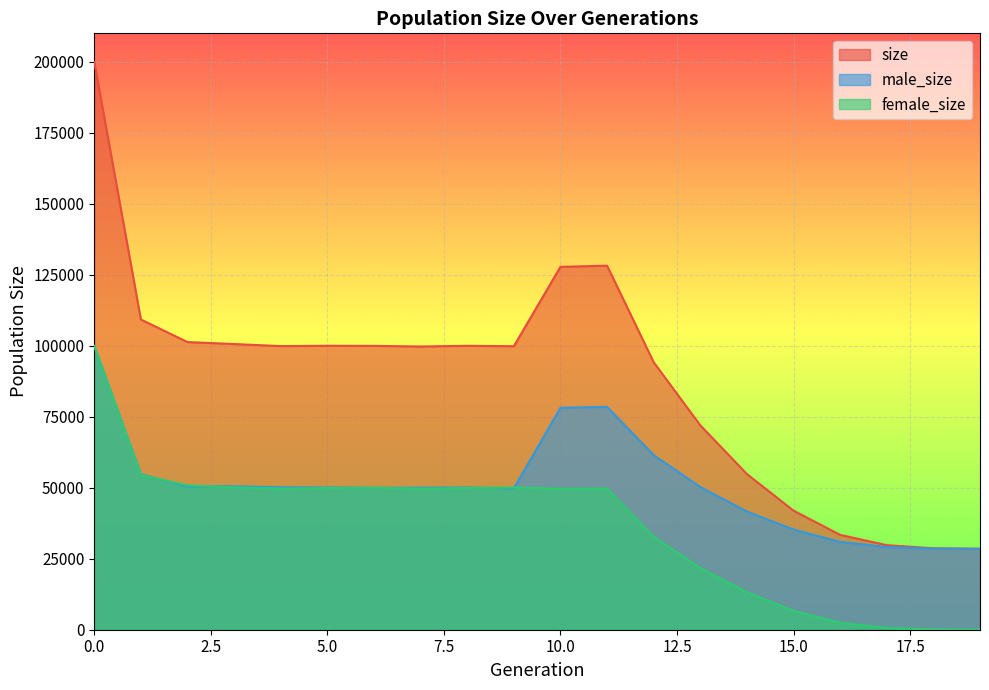

How many data points in male_size are less than 50092?

10